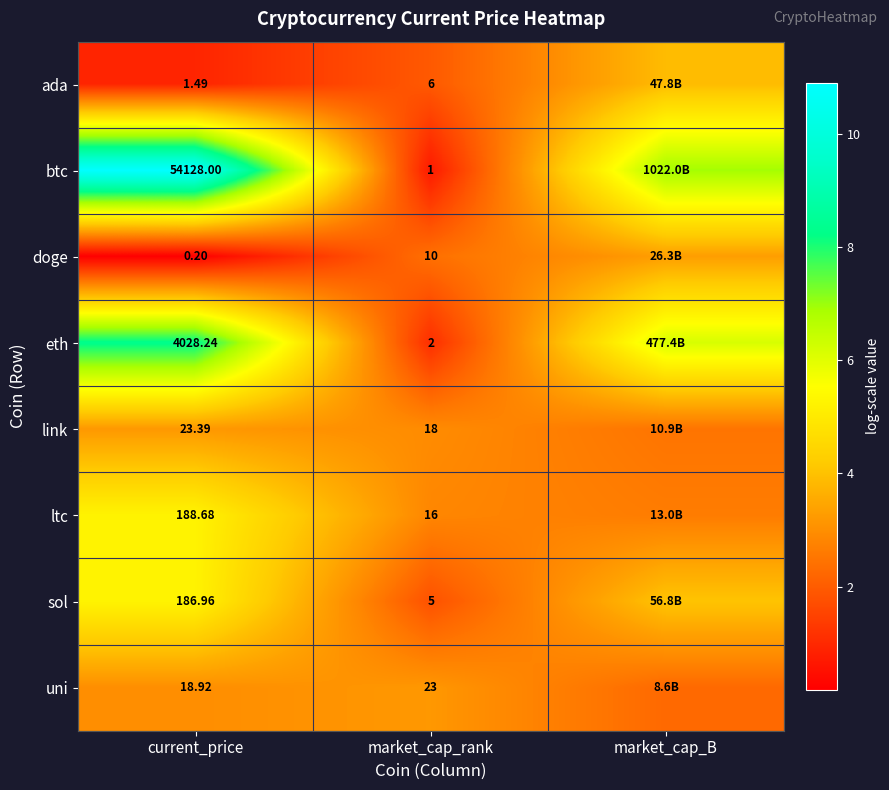

Is the value of doge at current_price greater than the value of ltc at current_price?

No